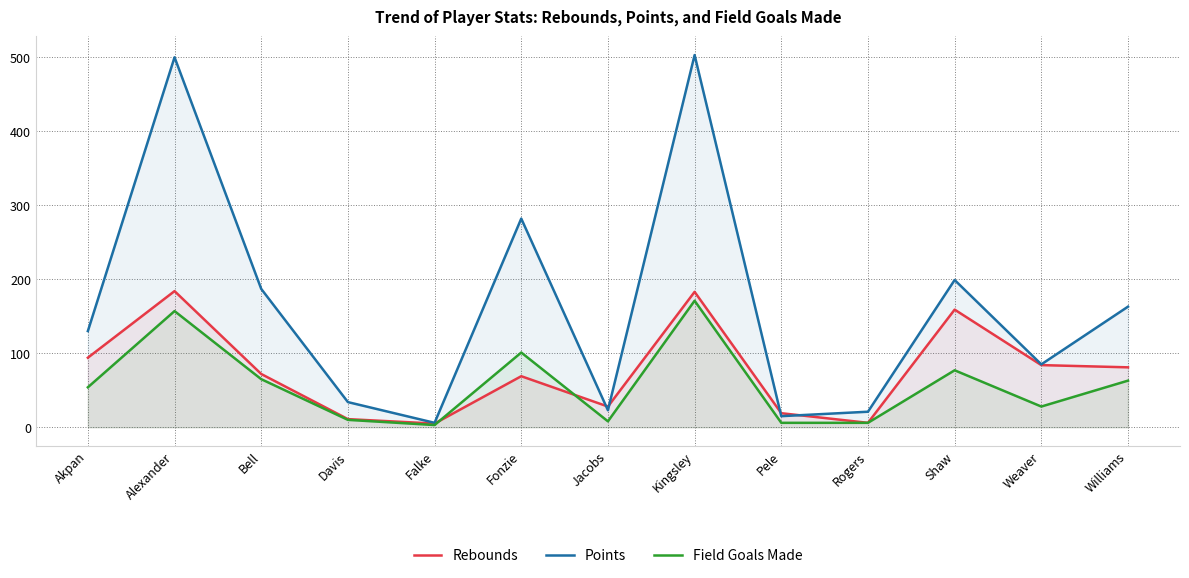

True or false: Points and Field Goals Made cross at least once.

False